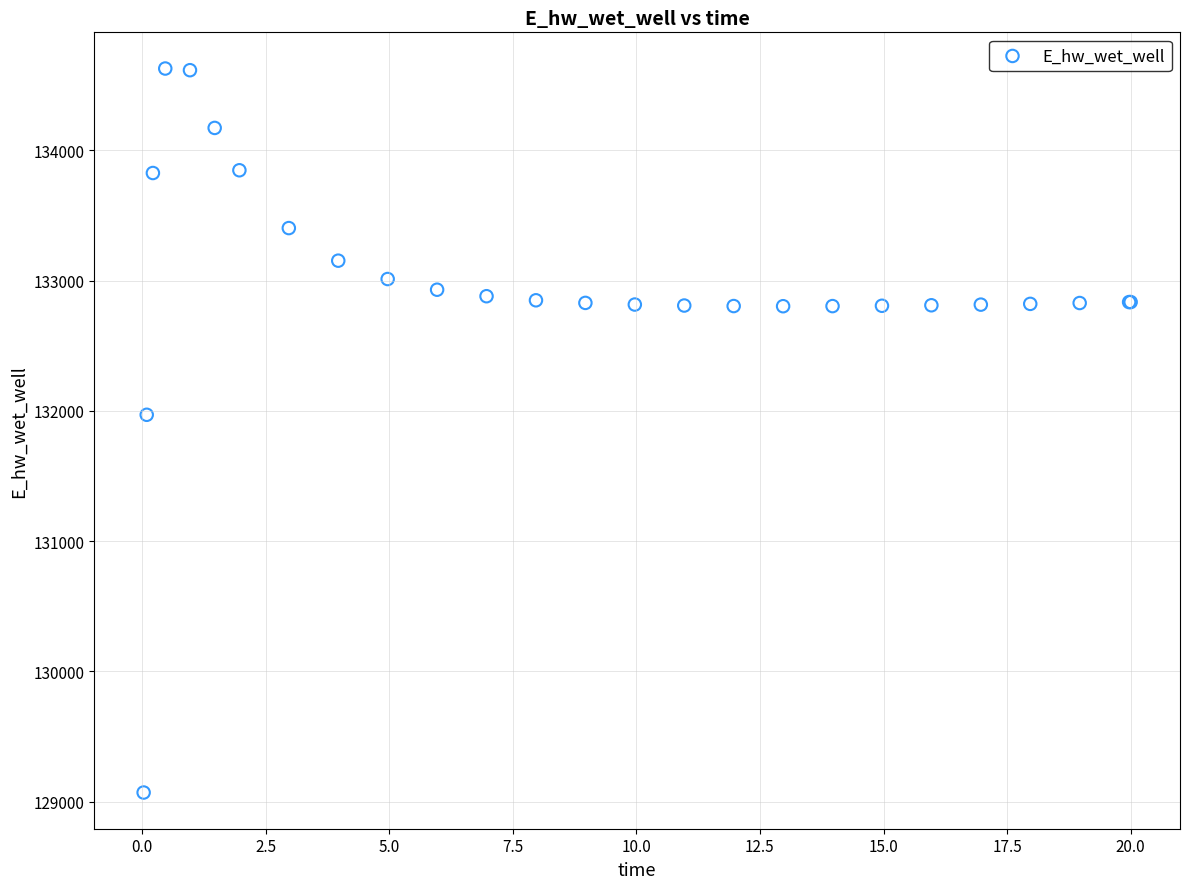

What Y value in the scatter plot is closest to 131849?

131970.0